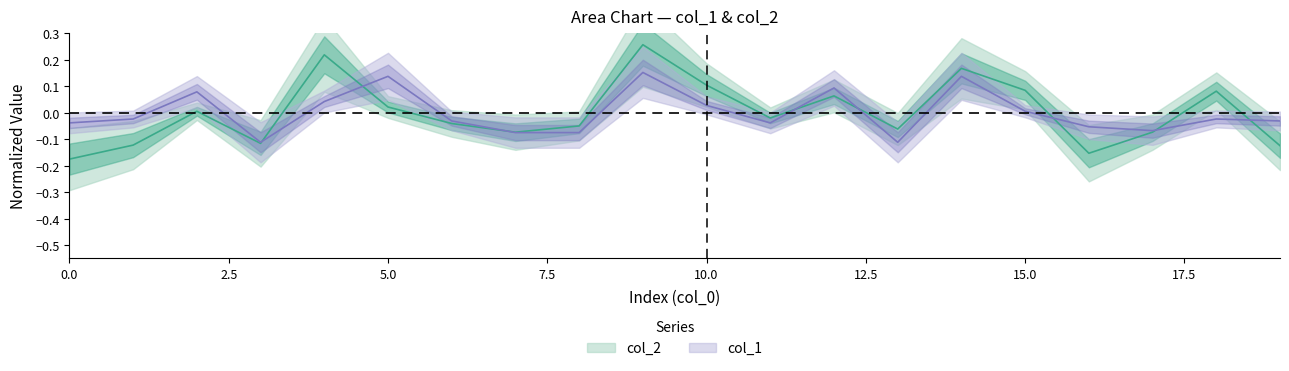

What is the smallest value displayed?

-0.2